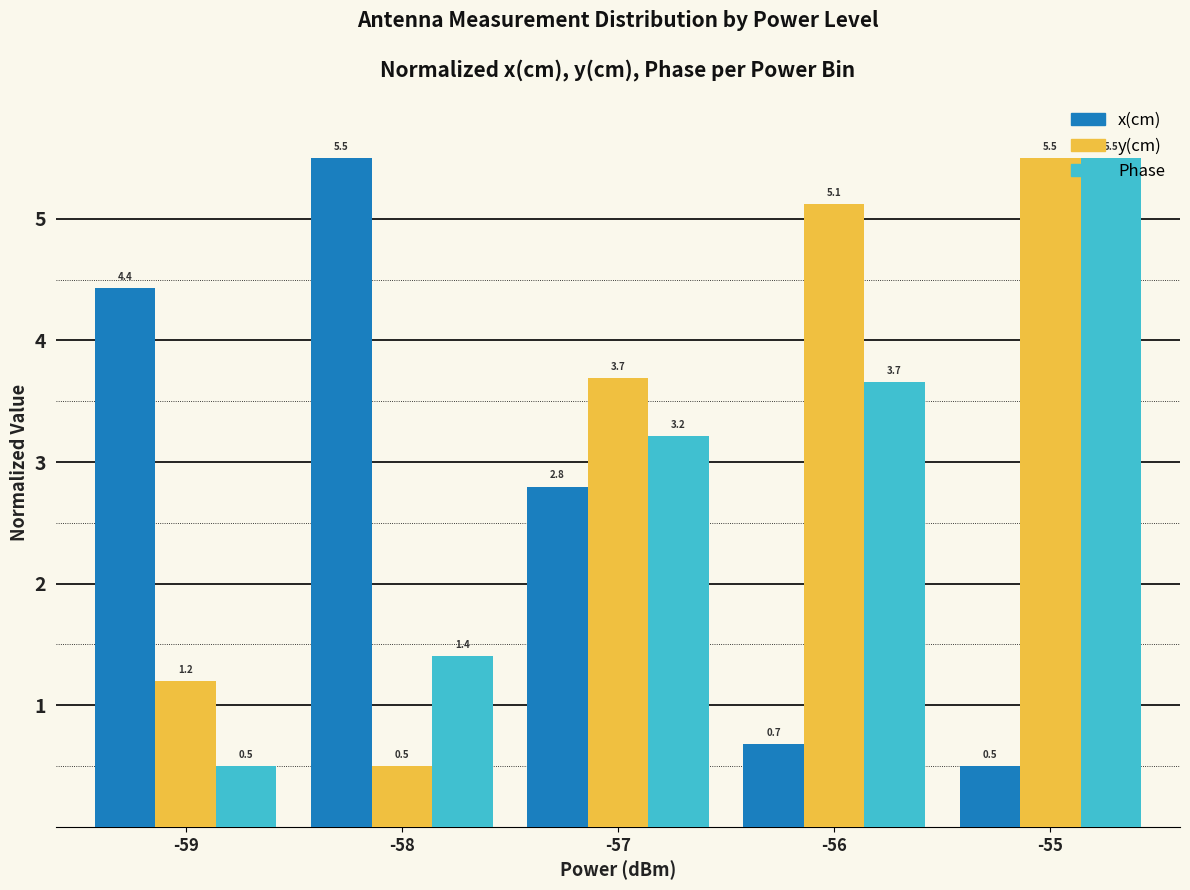

Which series has the largest total across all categories?

y(cm)